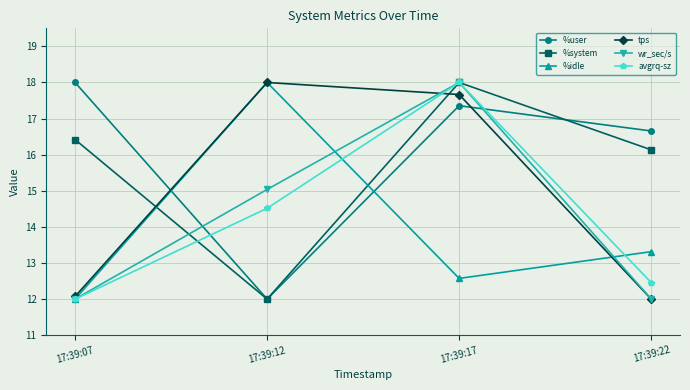

True or false: %idle has a value of 18.8 at 17:39:17.

False